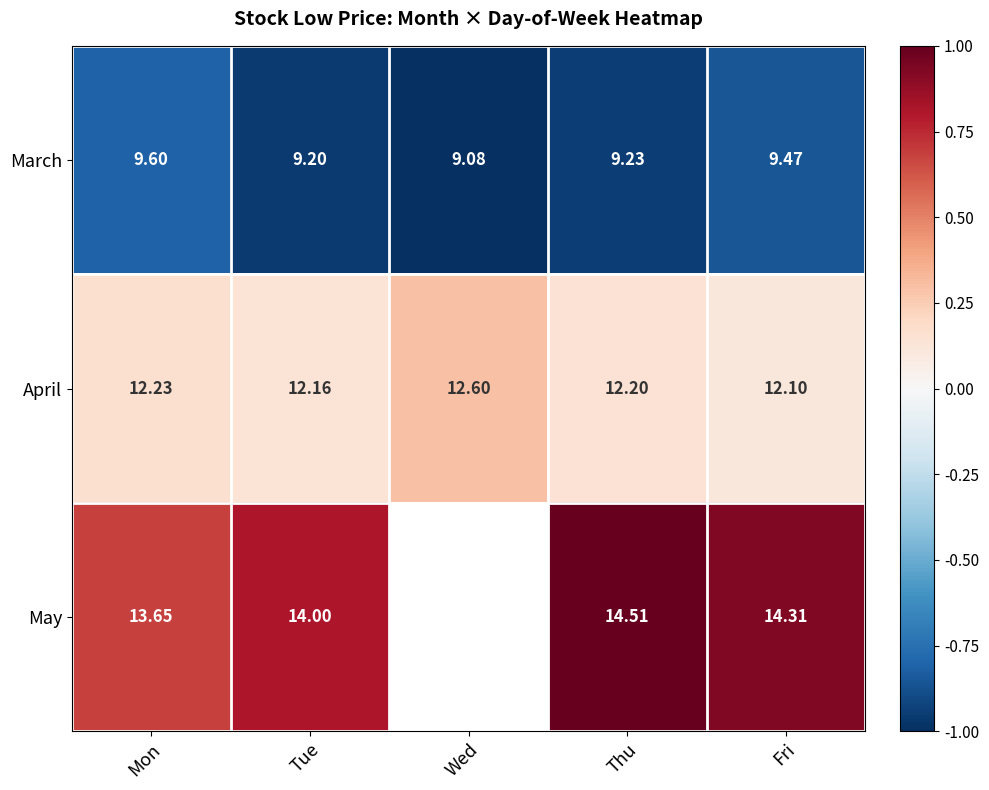

Which has a higher value, Mon or Wed?

Mon